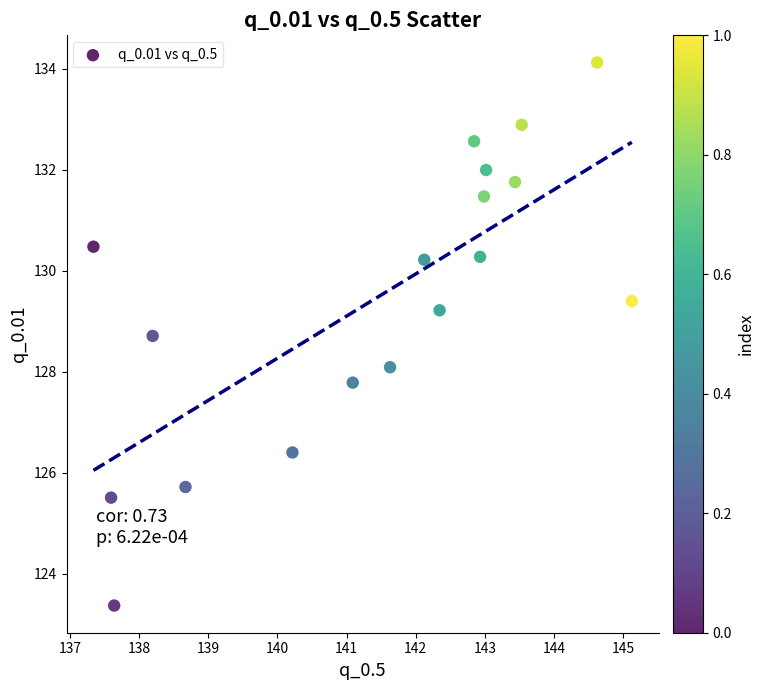

How many data points are displayed?

18